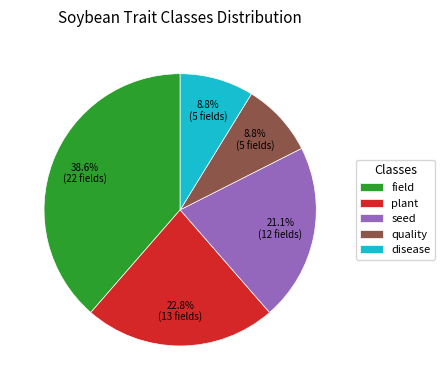

True or false: disease accounts for 9% of the total.

True